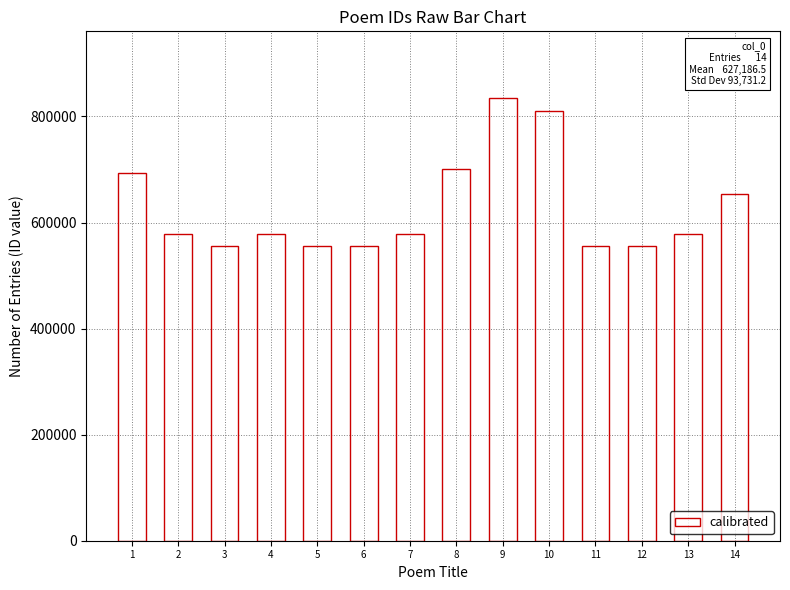

What is the maximum value shown in the chart?

835296